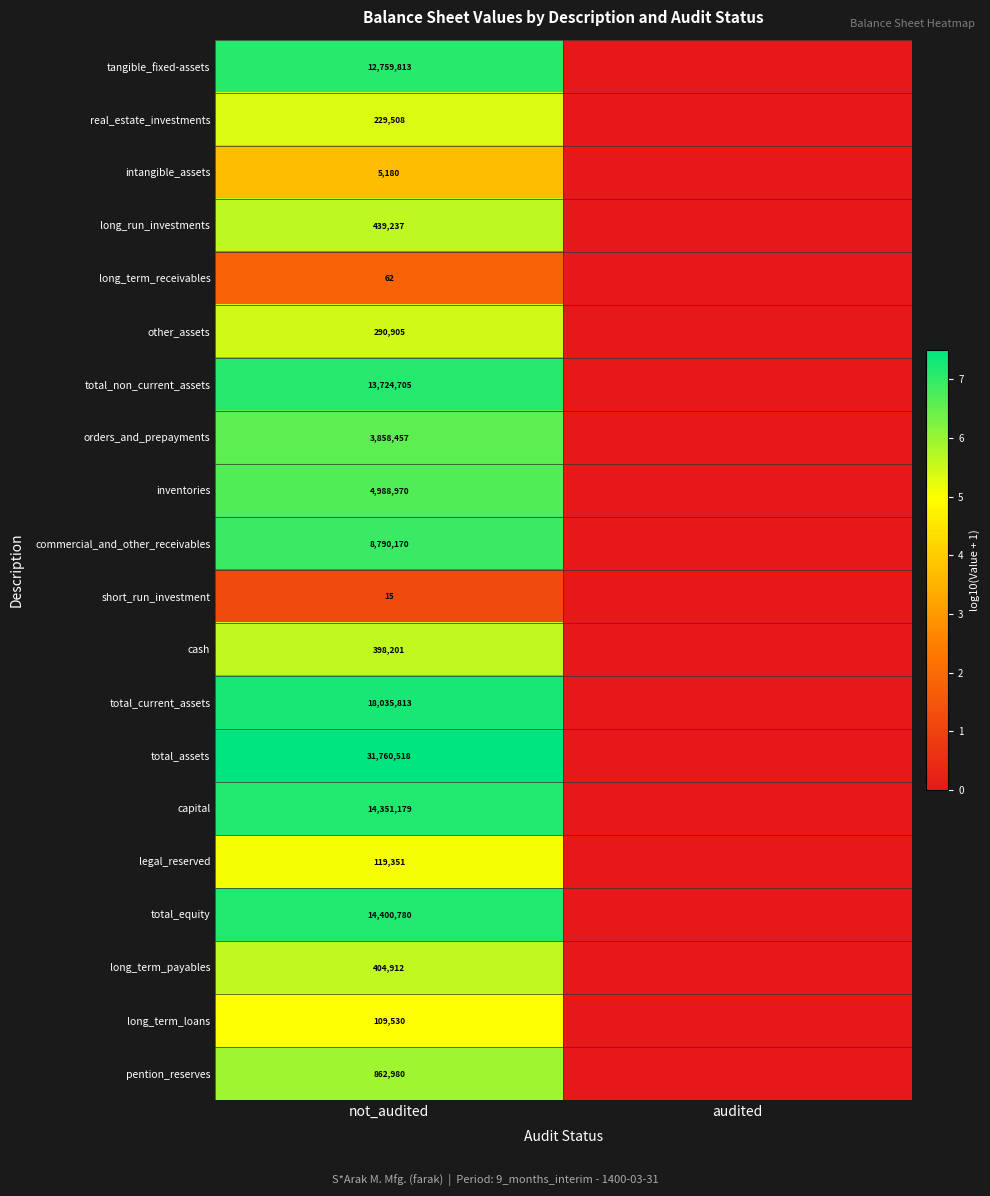

What is the difference between the highest and lowest values at not_audited?

31760503